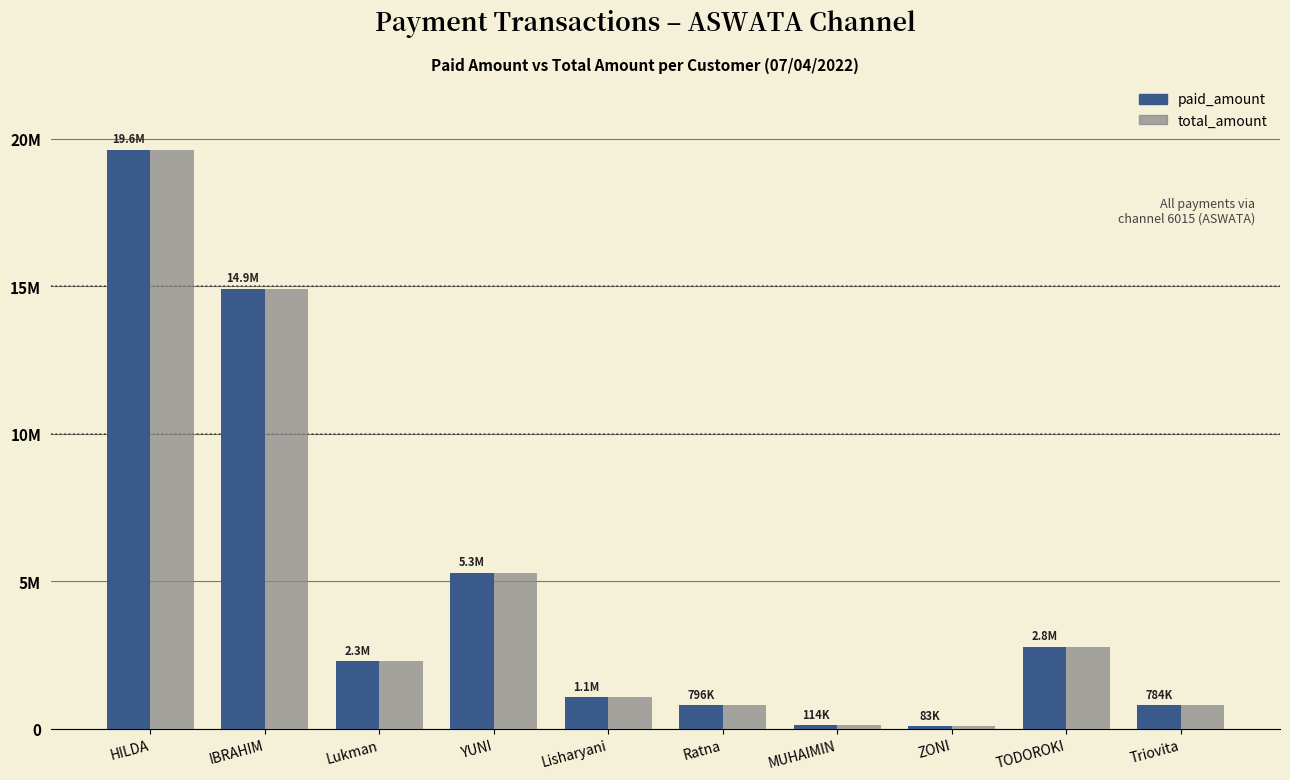

What is the sum of all total_amount values?

47733400